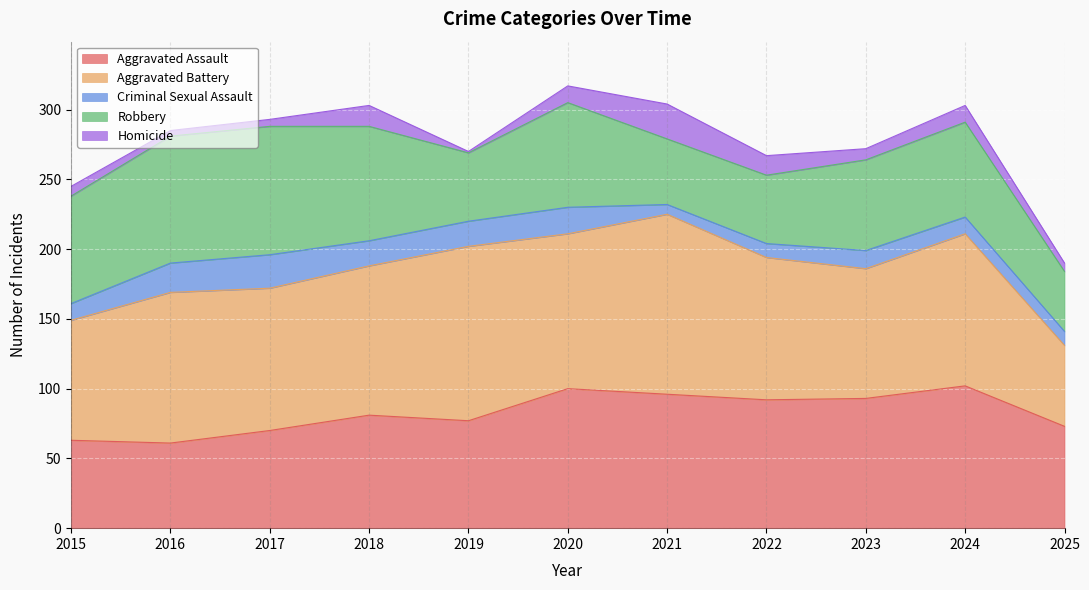

How many categories are shown in the chart?

11